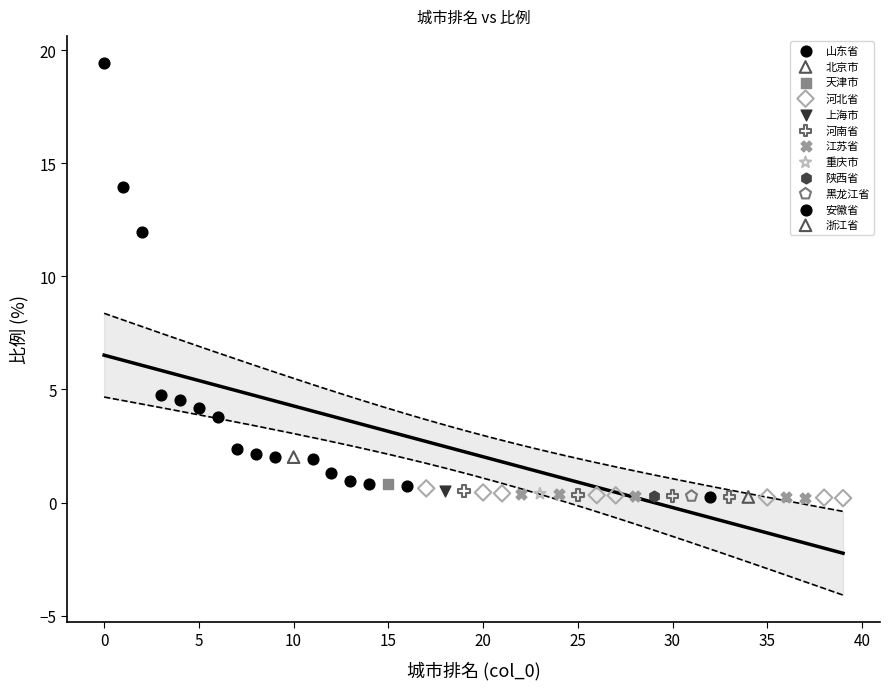

Which series reaches the maximum Y coordinate?

山东省